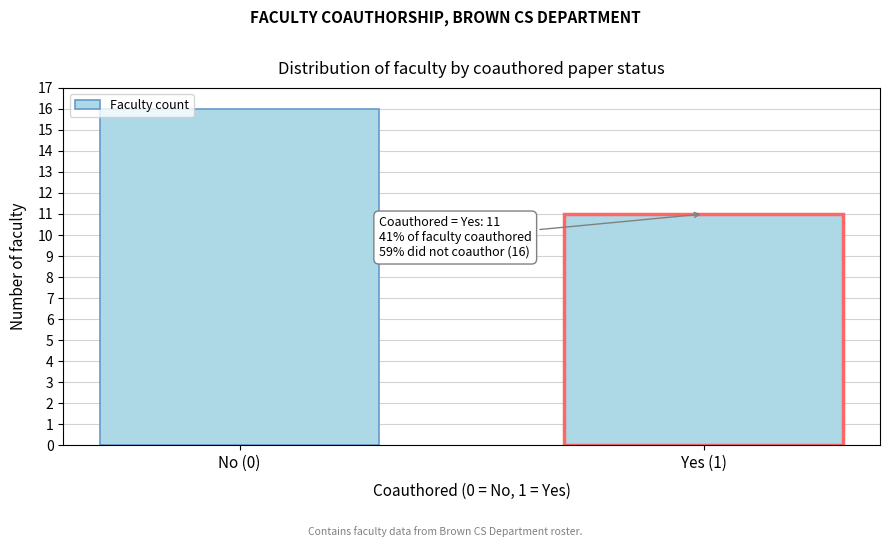

Reading left to right, extract all data points from this chart.

No (0)=16	Yes (1)=11